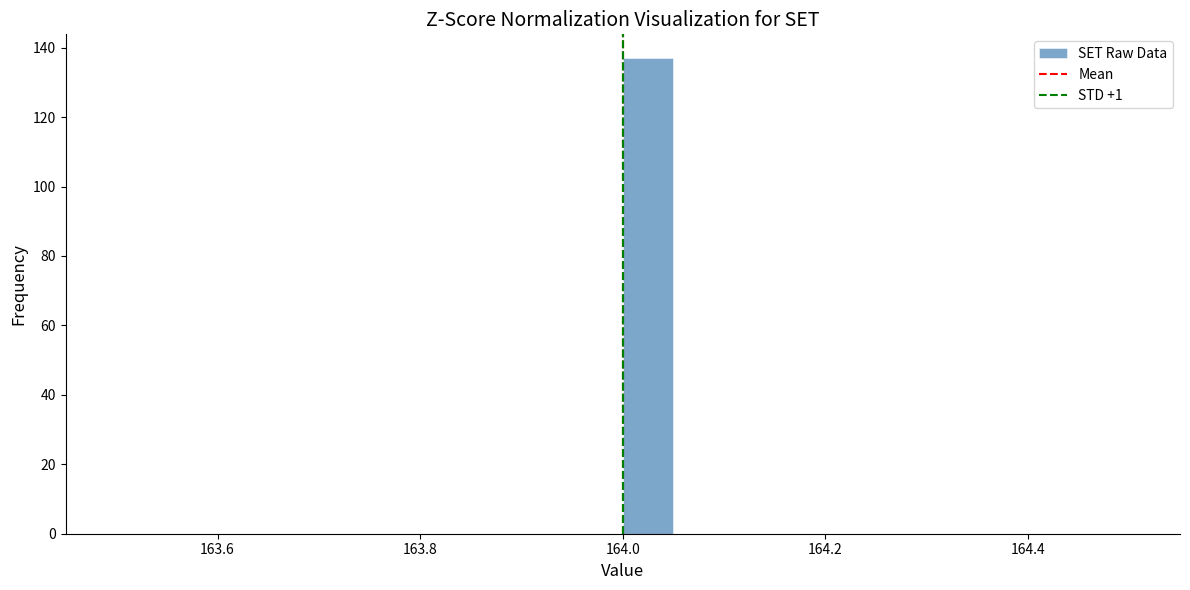

Read against the x-axis, roughly where is the centre of the tallest bar?

164.02